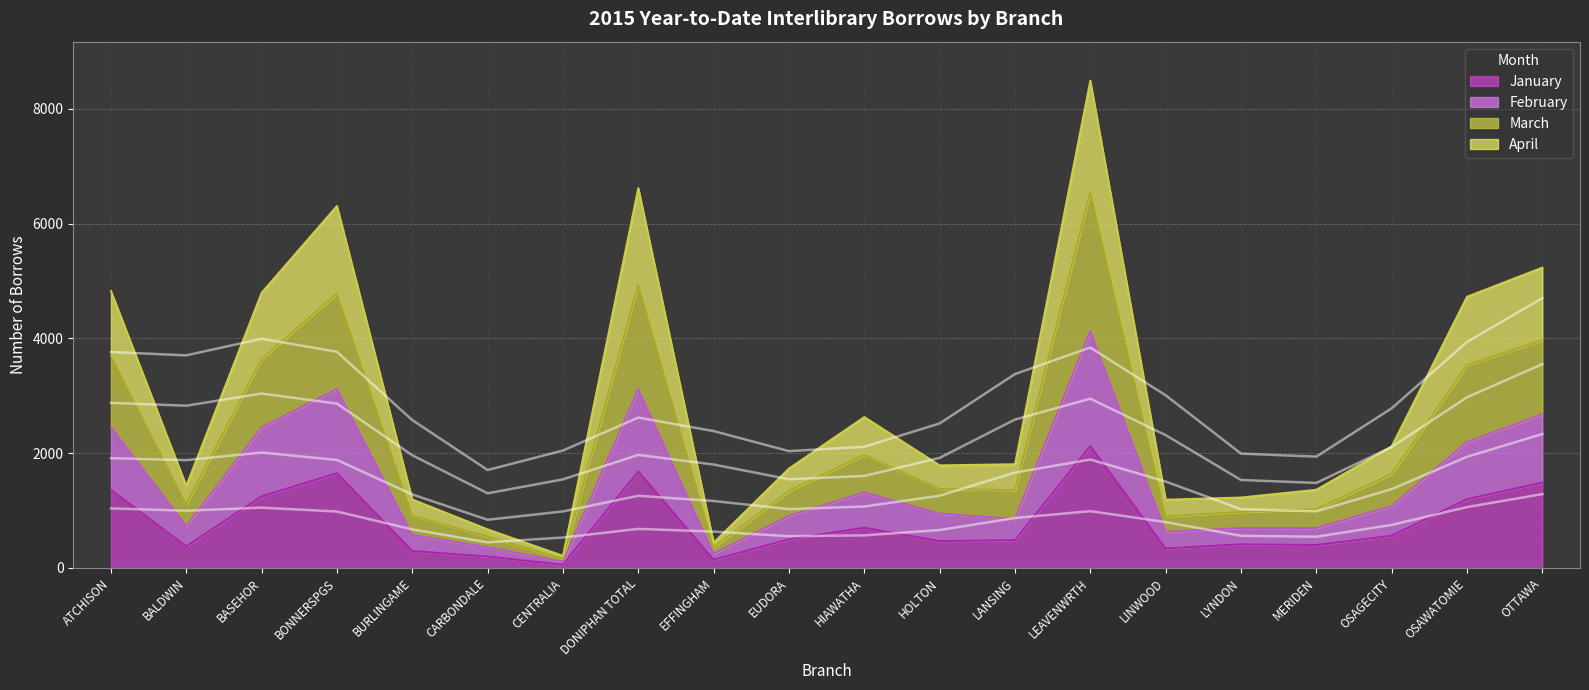

What is the total value across all series at LANSING?

4496